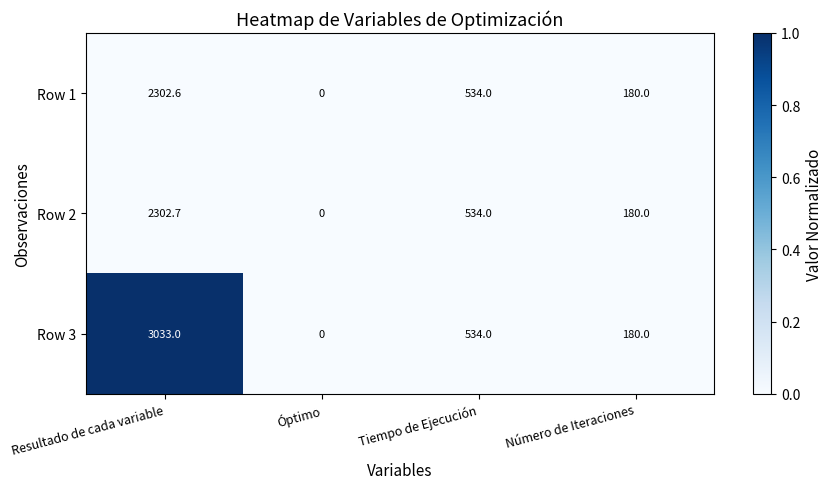

Reading left to right, transcribe all the data shown in this chart.

Row 1: 2302.6	0.0	534.0	180.0
Row 2: 2302.7	0.0	534.0	180.0
Row 3: 3033.0	0.0	534.0	180.0